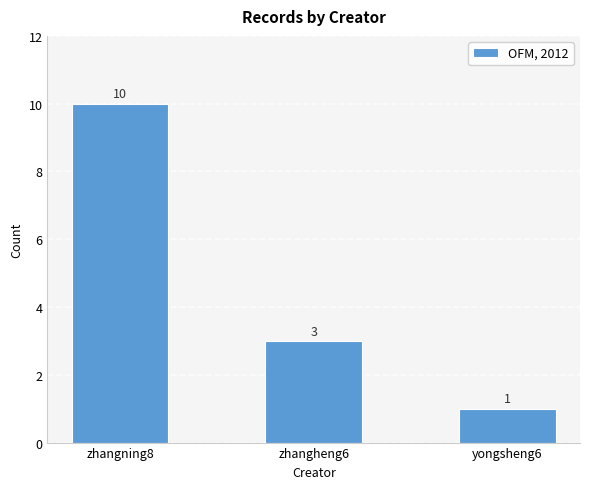

List the labels in order of value, smallest first.

yongsheng6, zhangheng6, zhangning8